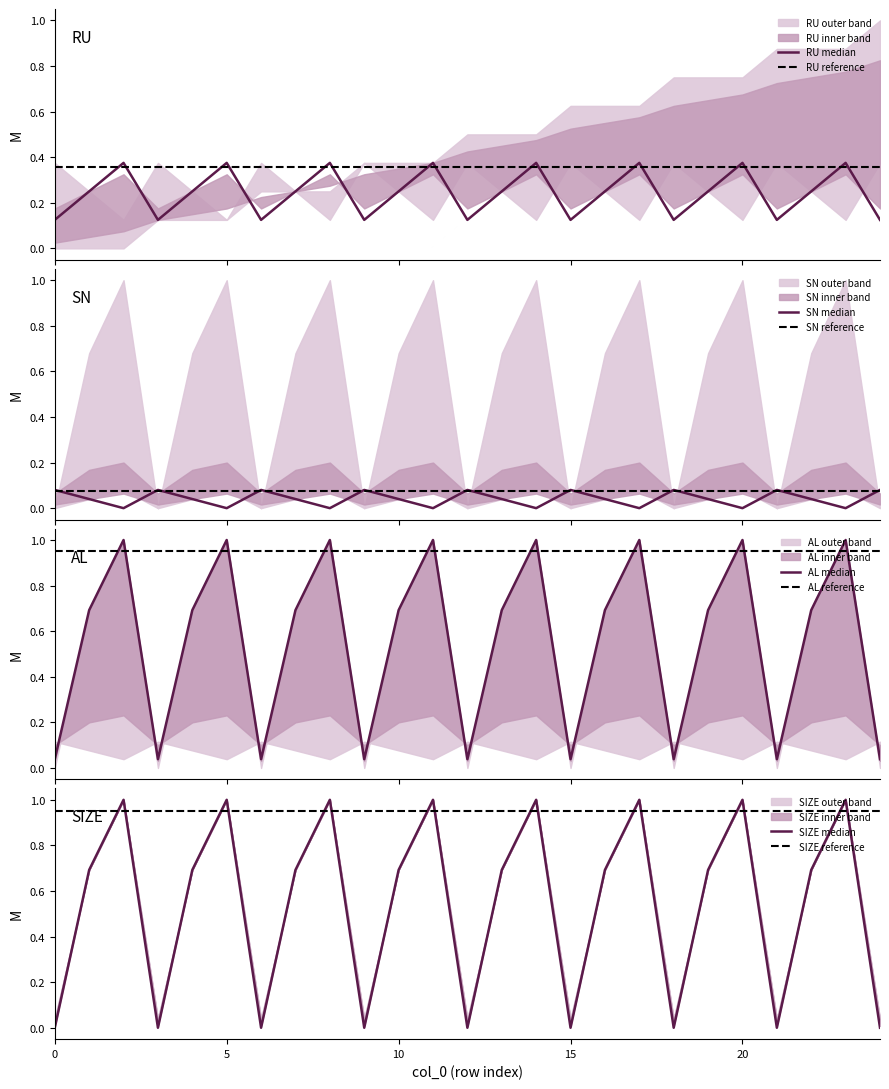

How many interior local peaks does the SN series have?

8